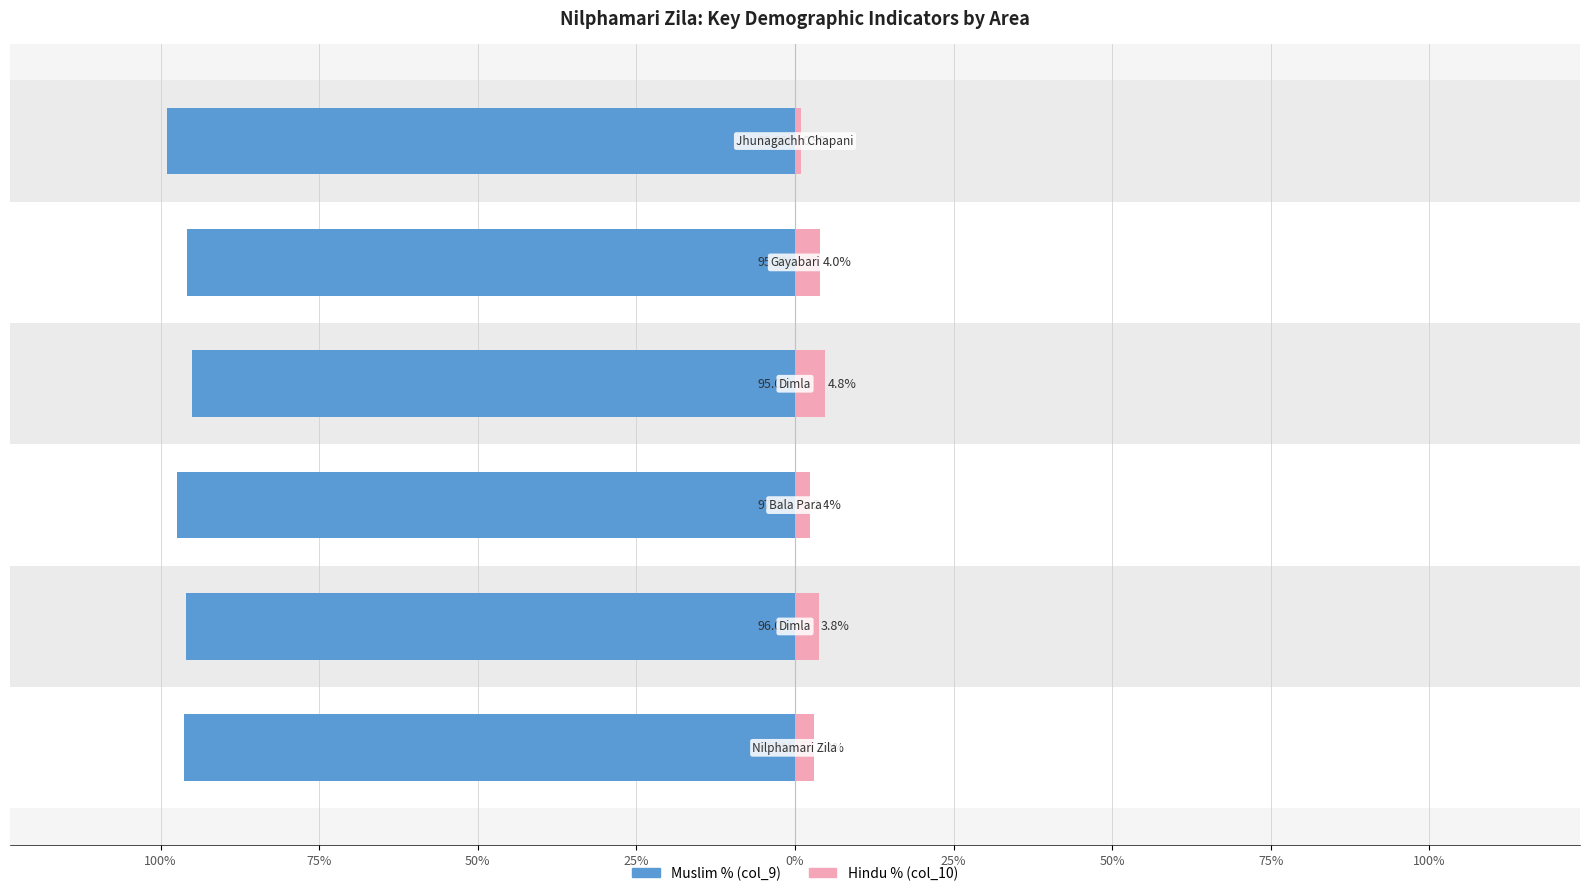

What is the difference between the maximum and minimum values in the Hindu % (col_10) series?

3.9